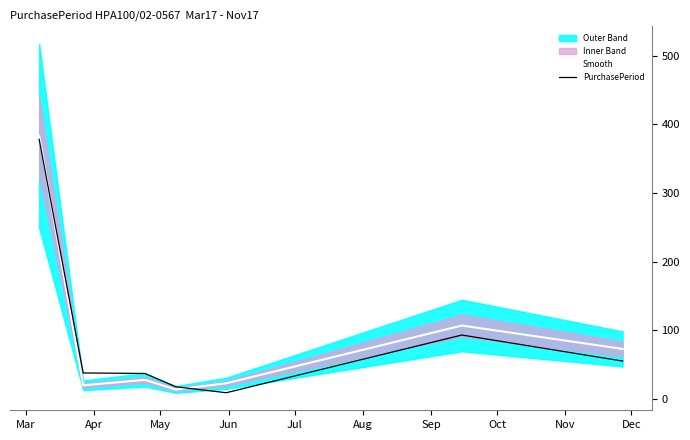

How many values in the PurchasePeriod series are below 38?

3